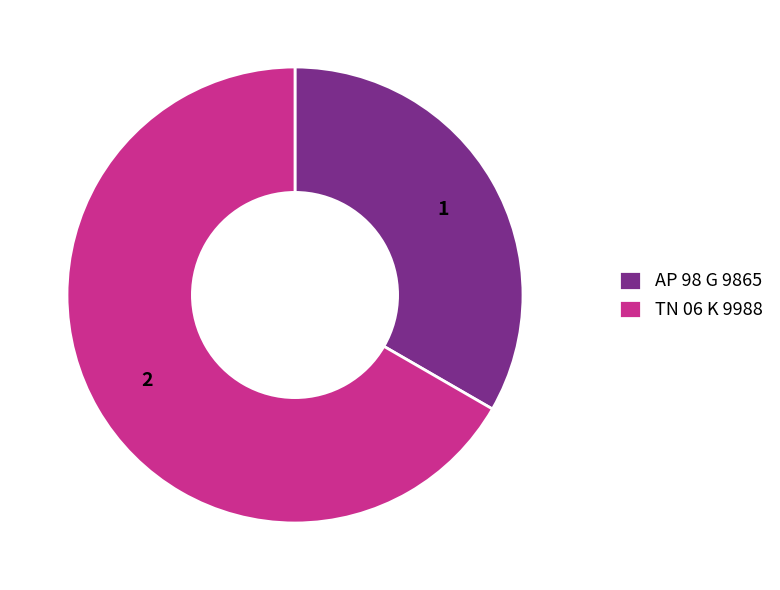

What is the largest slice in the pie chart?

TN 06 K 9988